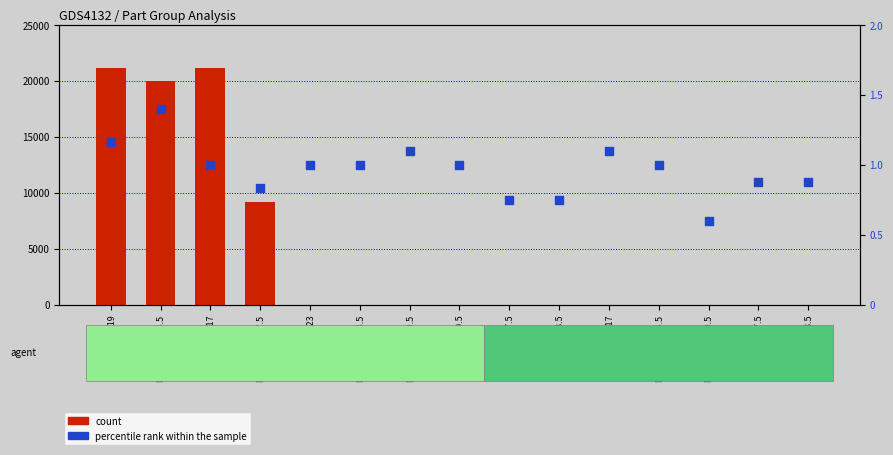

What is the total value across all series at N-SF11/1.8/17.5?

9200.8